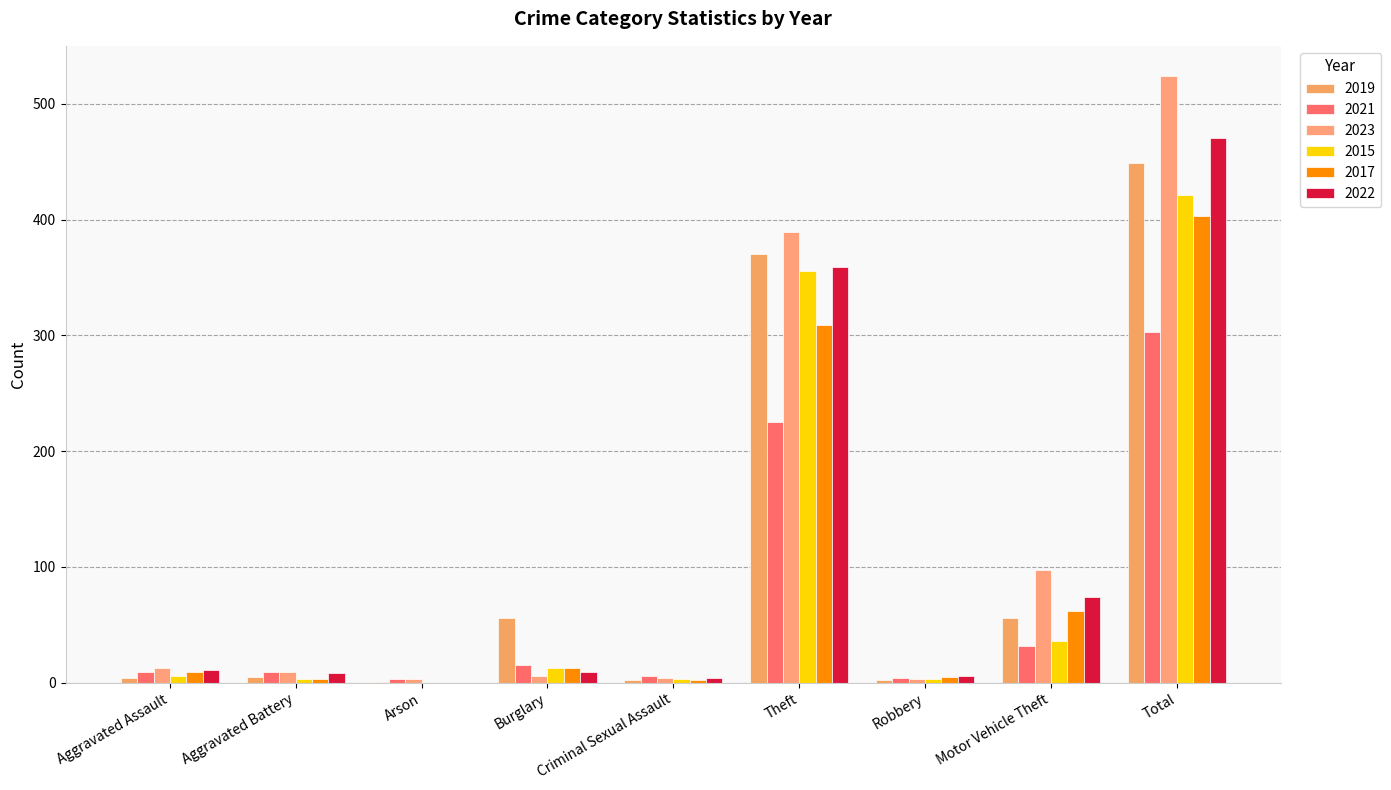

What is the label of the 7th bar from the left?

Robbery